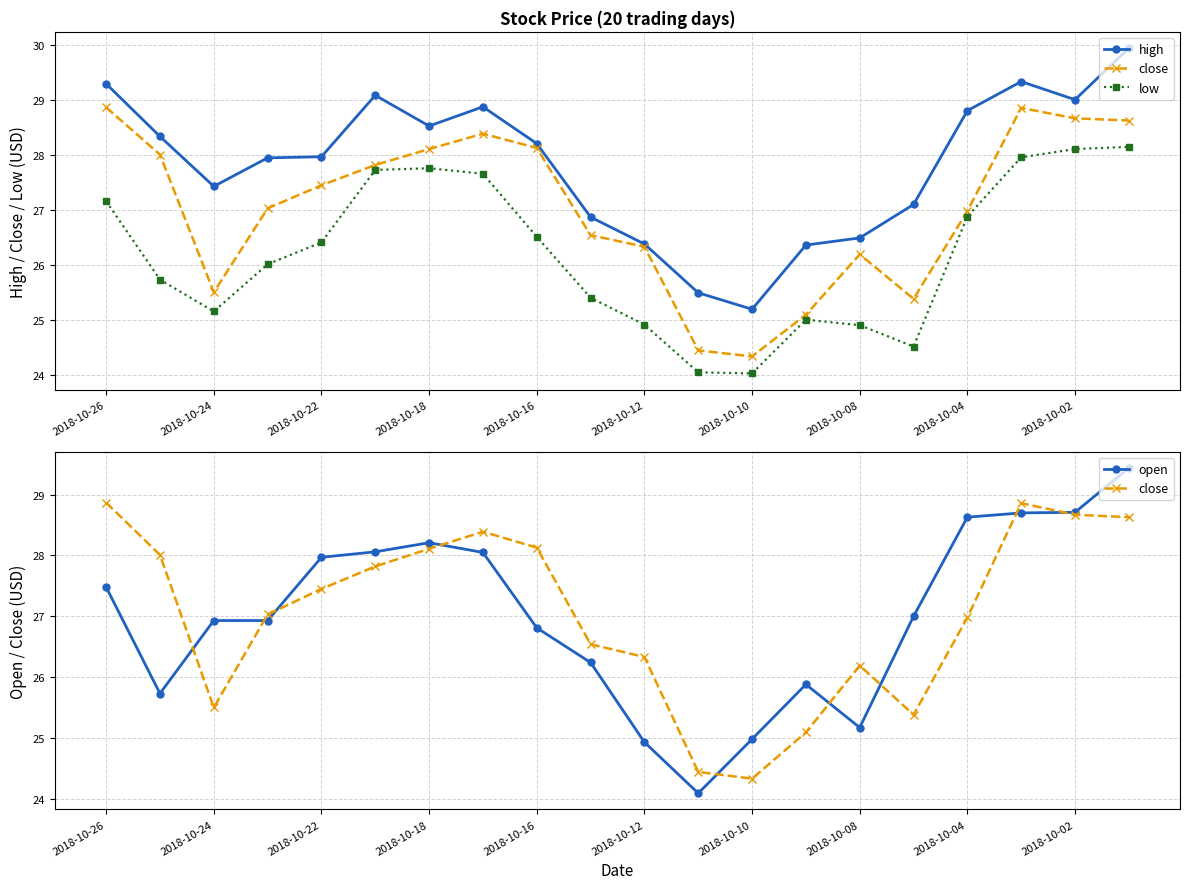

The value of close at 2018-10-02 is 5.6. True or false?

False